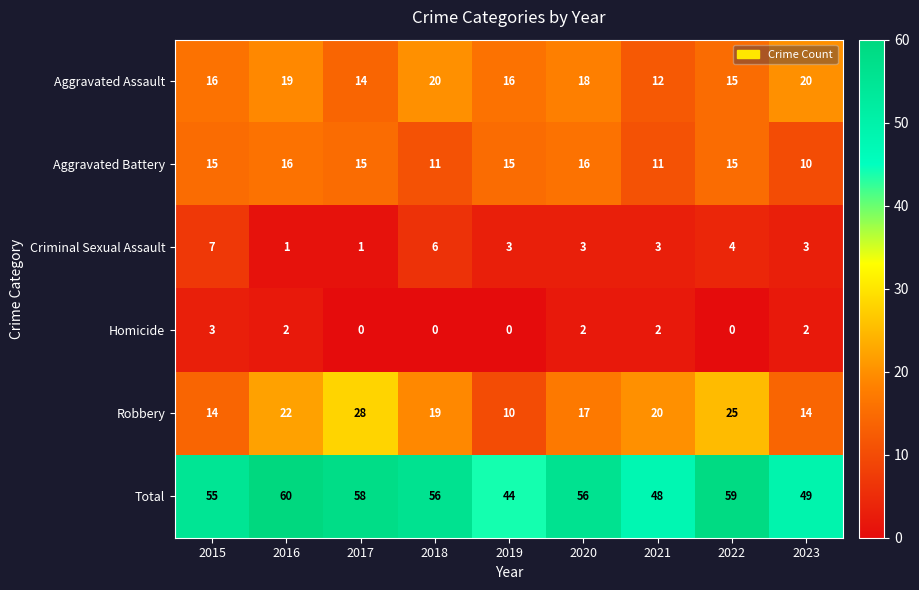

How many Aggravated Assault values are between 15 and 19?

5